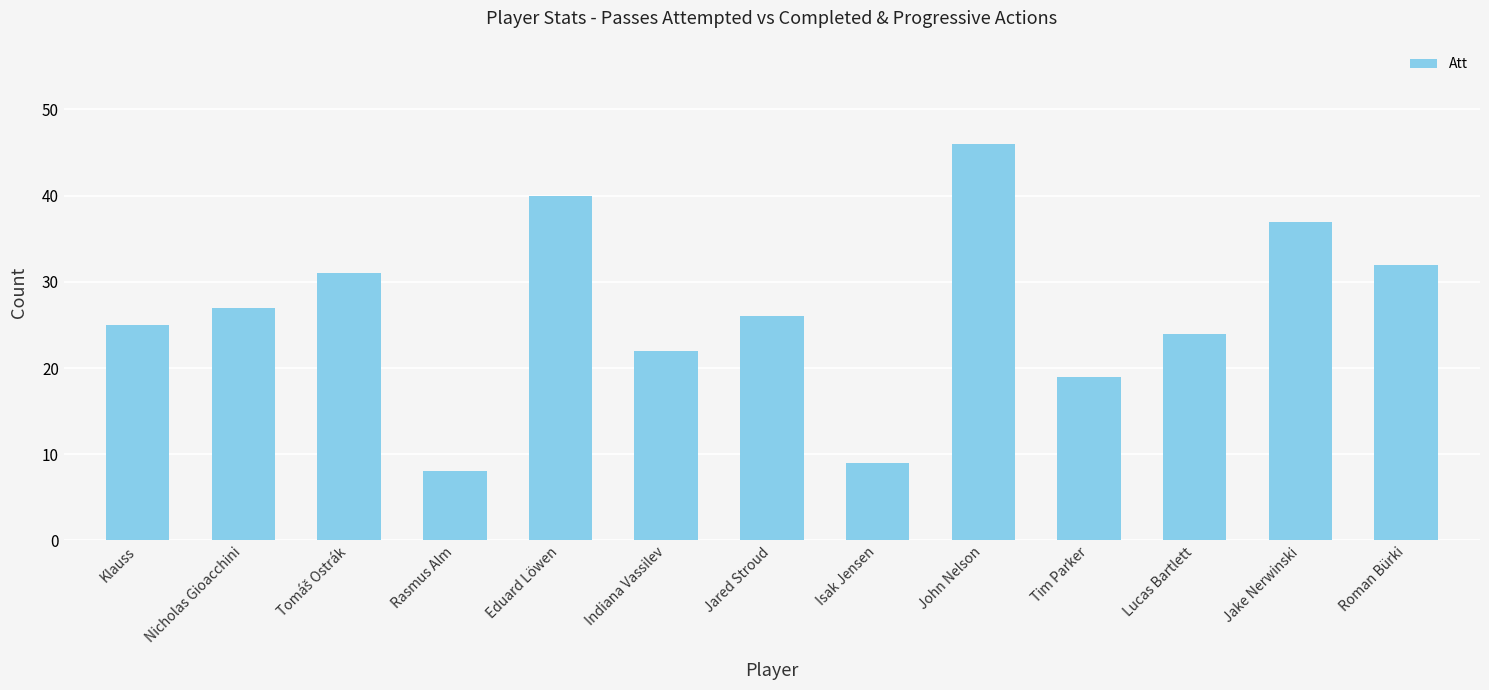

At which category does the chart reach its minimum across all series?

Rasmus Alm